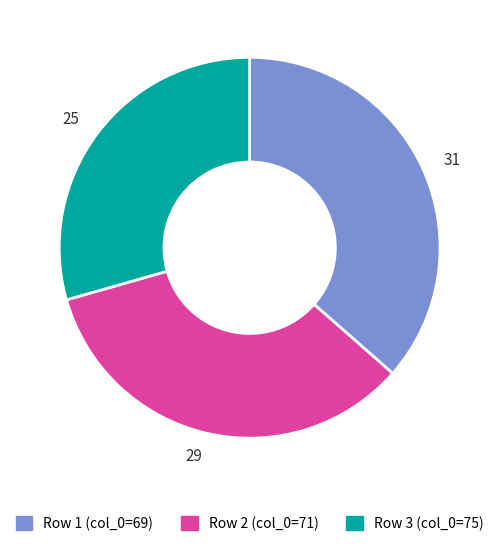

Is the sum of 31 and 25 greater than half?

Yes